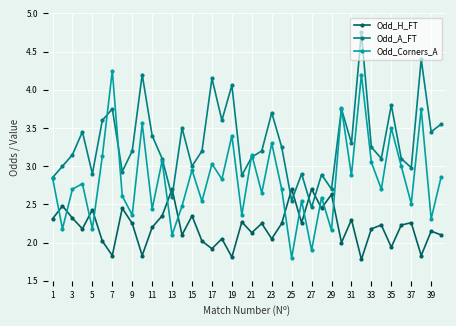

Rank the series by their average value, from highest to lowest.

Odd_A_FT, Odd_Corners_A, Odd_H_FT